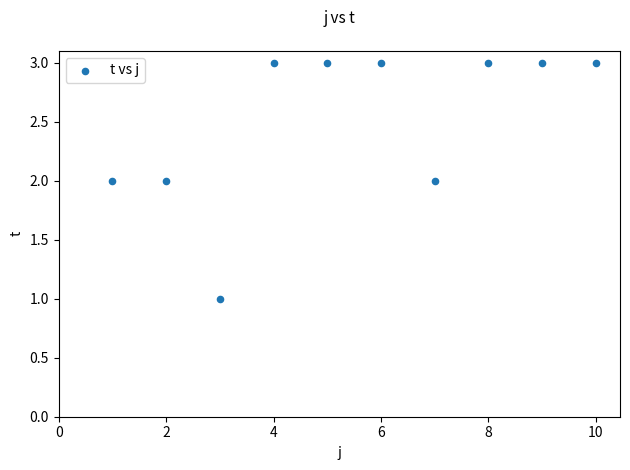

What is the range of X values (max minus min)?

9